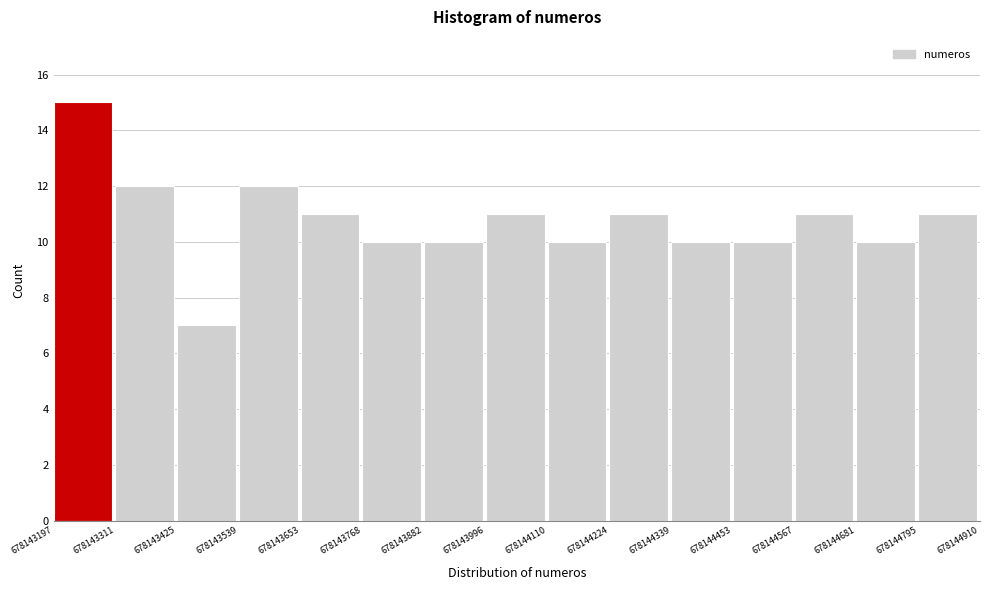

Over which range of the x-axis is the bar tallest?

678143197 to 678143311